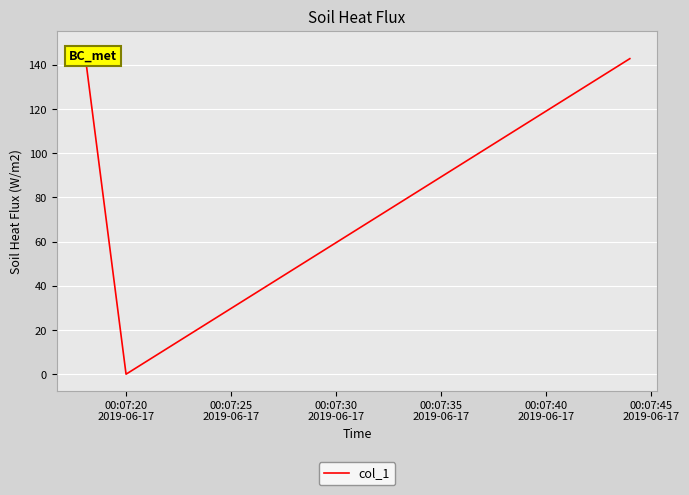

Reading right to left, transcribe all the data shown in this chart.

142.8	0.0	148.0